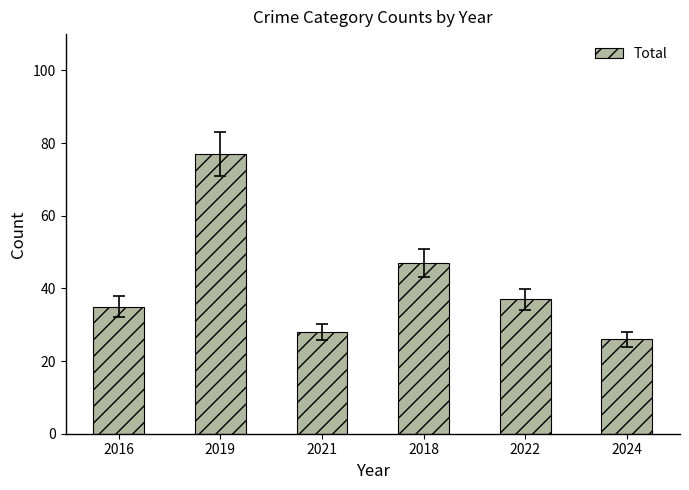

What is the difference between the values at 2019 and 2024?

51